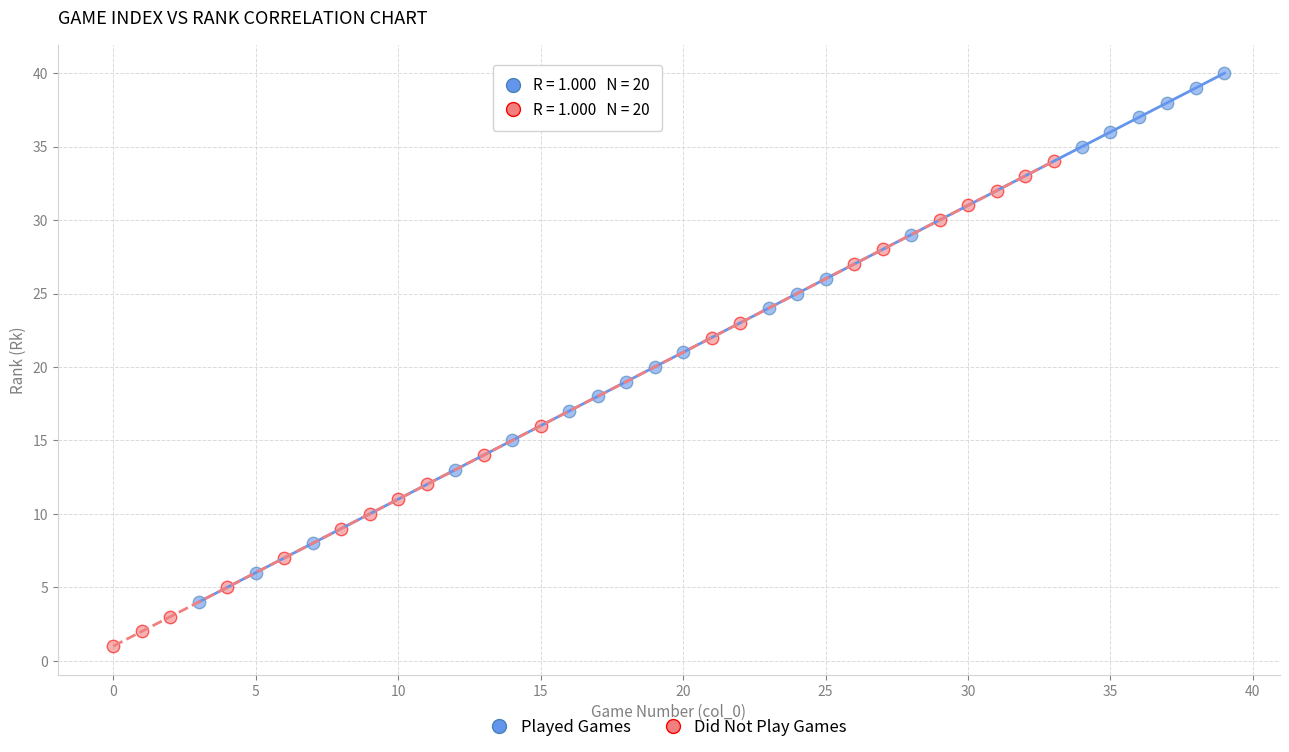

Which series contains the highest Y value?

Played Games